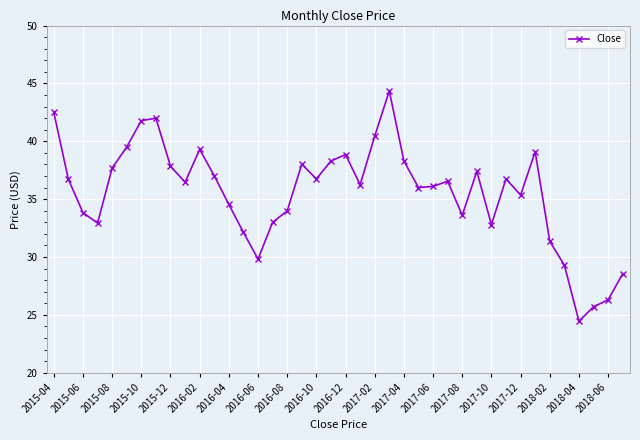

What is the greatest value displayed?

44.3